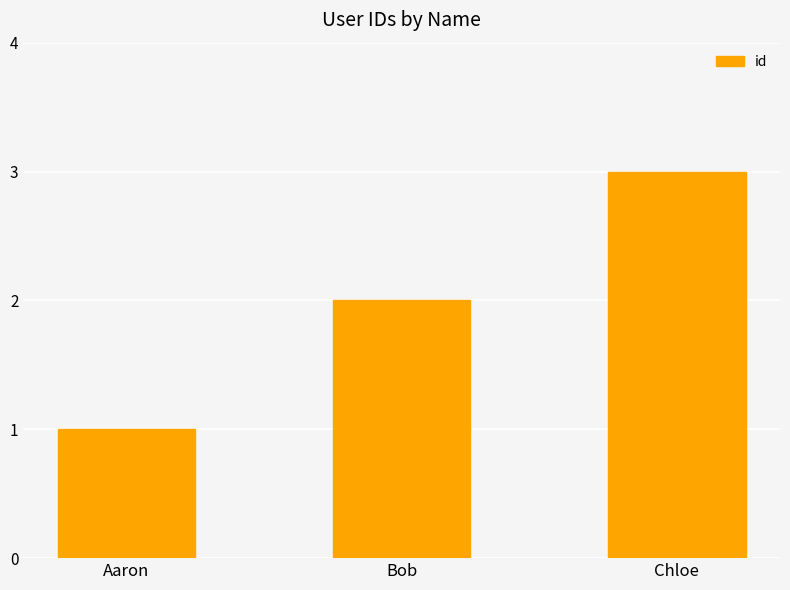

The value at Aaron is 1. True or false?

True